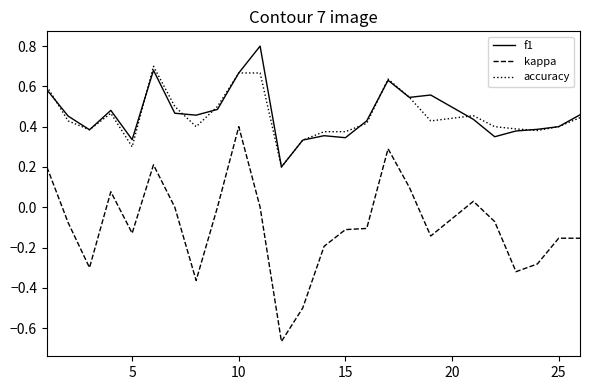

Rank the series by their maximum value, from highest to lowest.

f1, accuracy, kappa